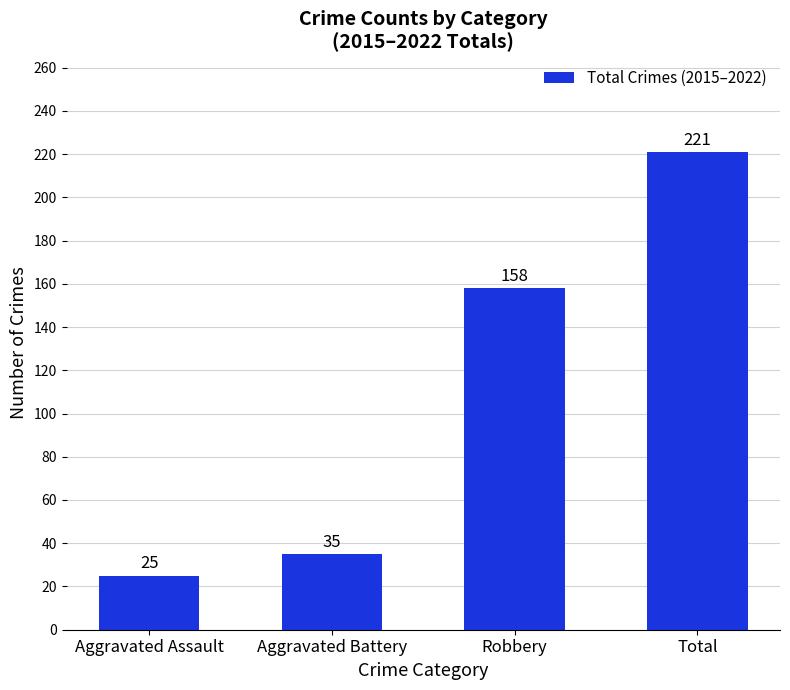

What is the label of the 2nd bar from the left?

Aggravated Battery